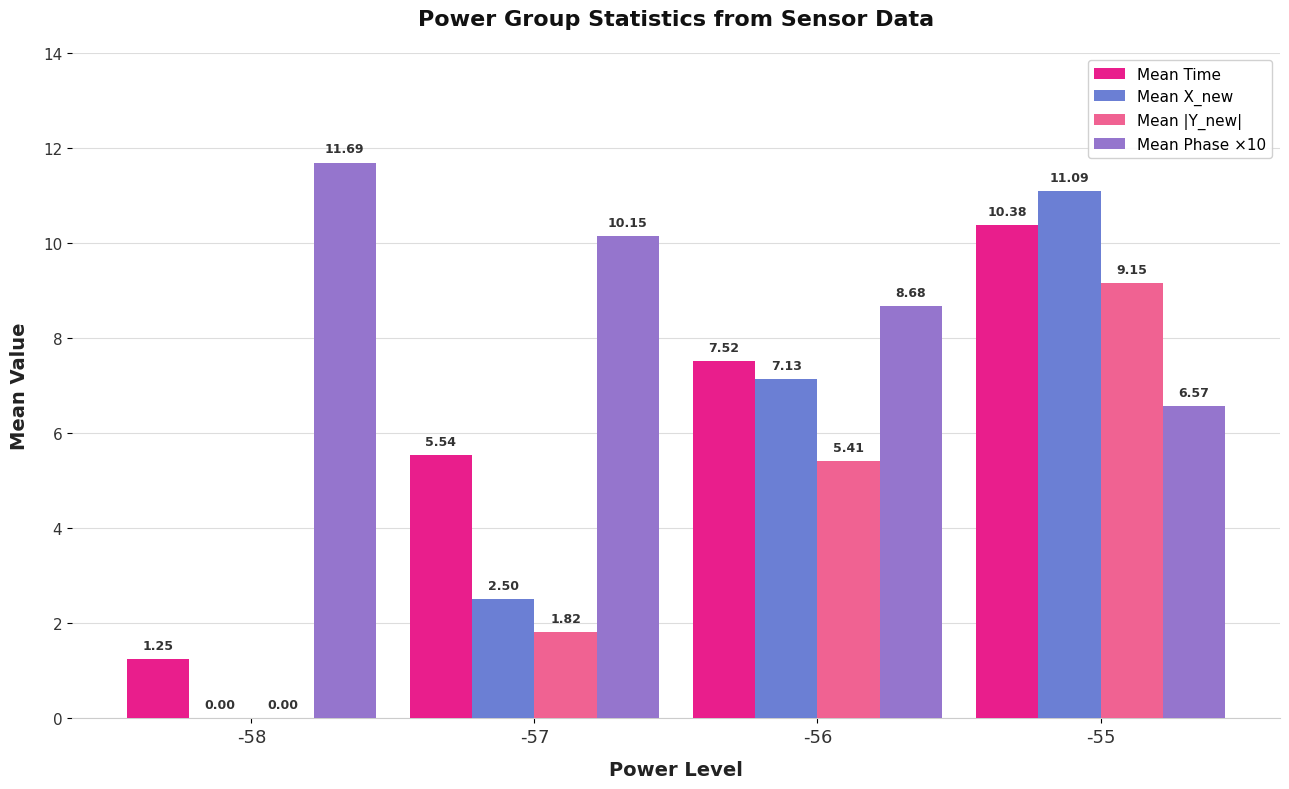

How many distinct data groups are displayed?

4